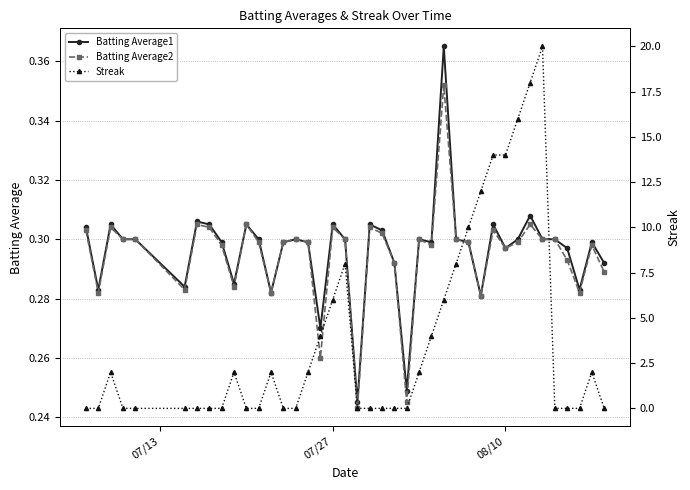

Count the Batting Average2 values in the range 0 to 1.

40